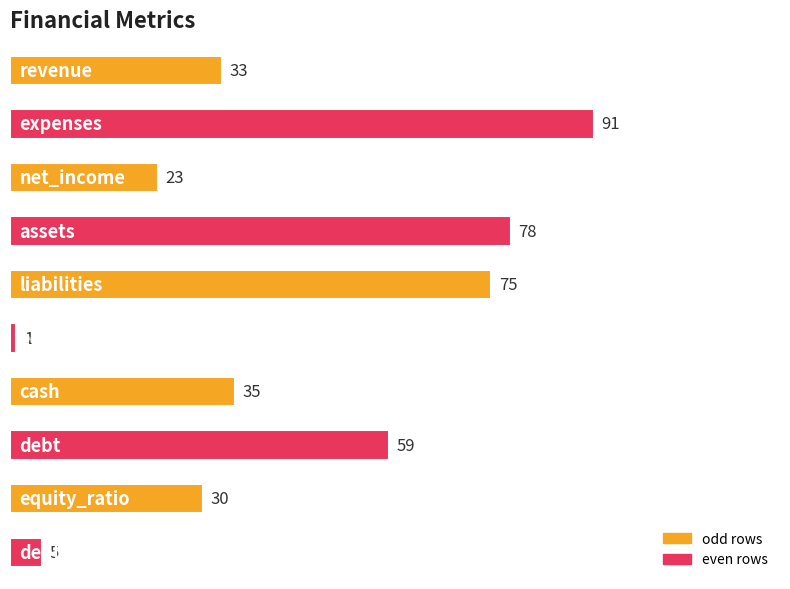

How many bars are there in total?

10